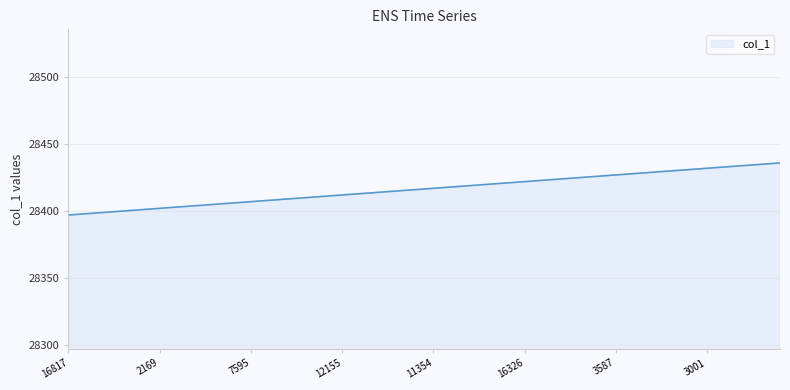

What is the minimum value shown in the chart?

28397